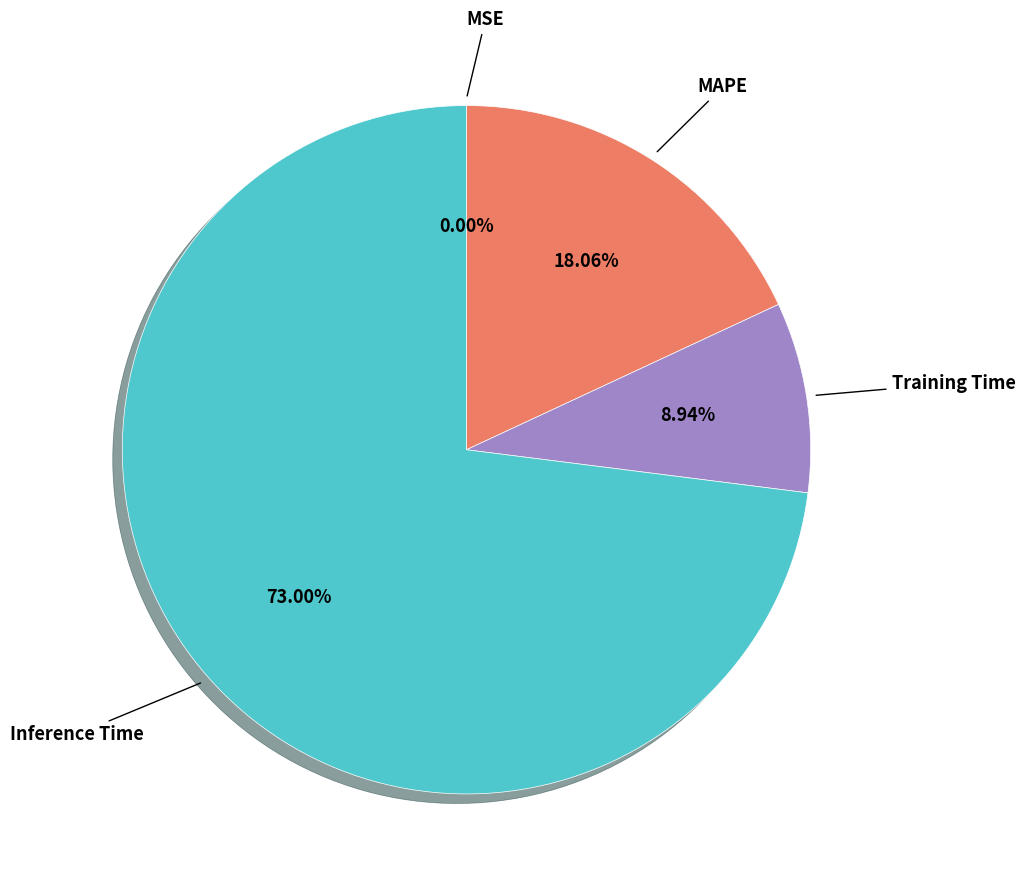

Is there a majority slice in this chart?

Yes